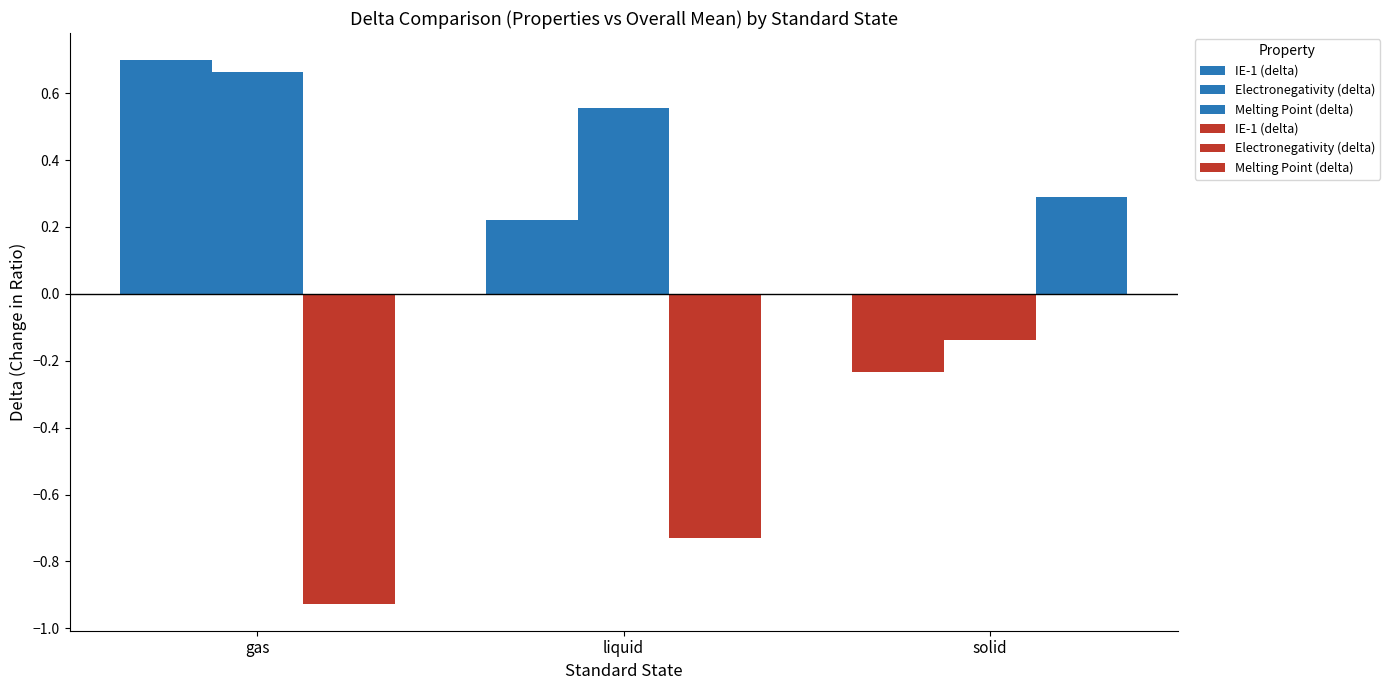

How many groups of bars are there?

3